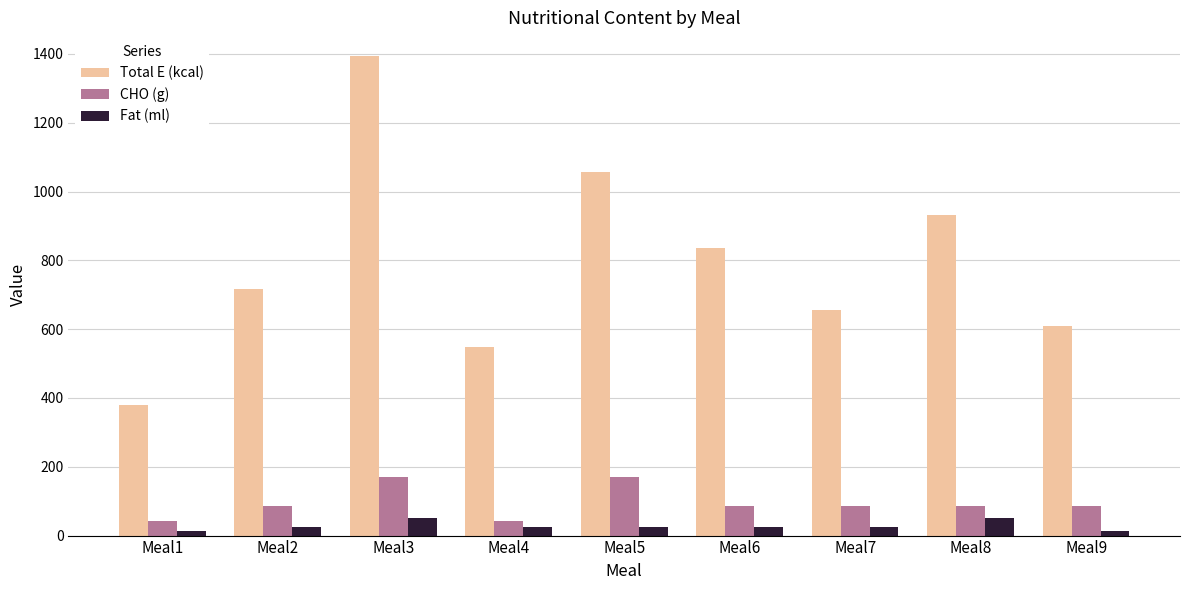

The value of Total E (kcal) at Meal3 is 1393.0. True or false?

True